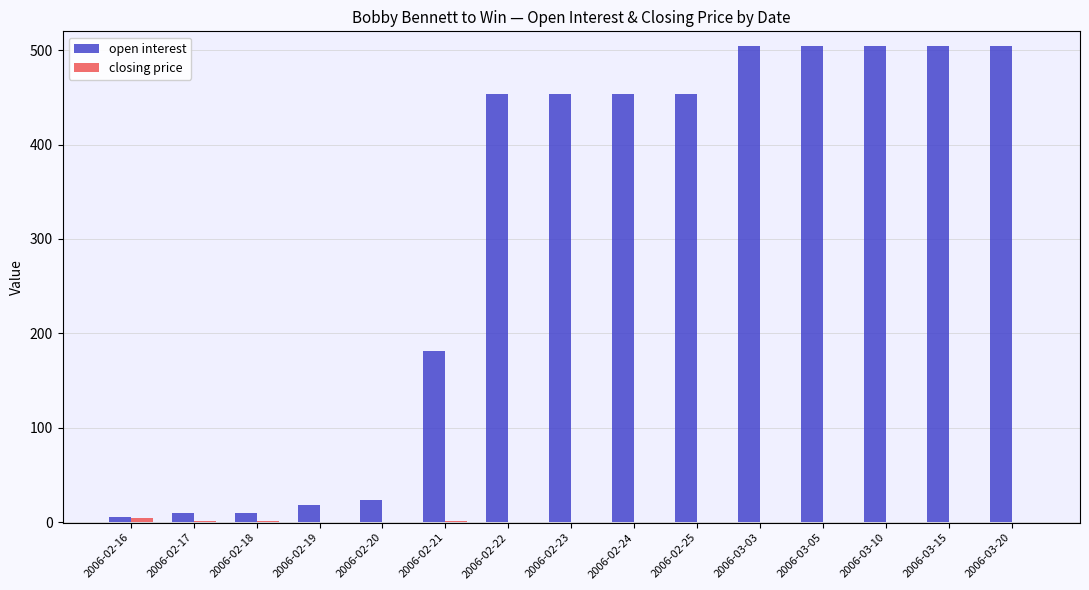

Which series has the largest range (max minus min)?

open interest